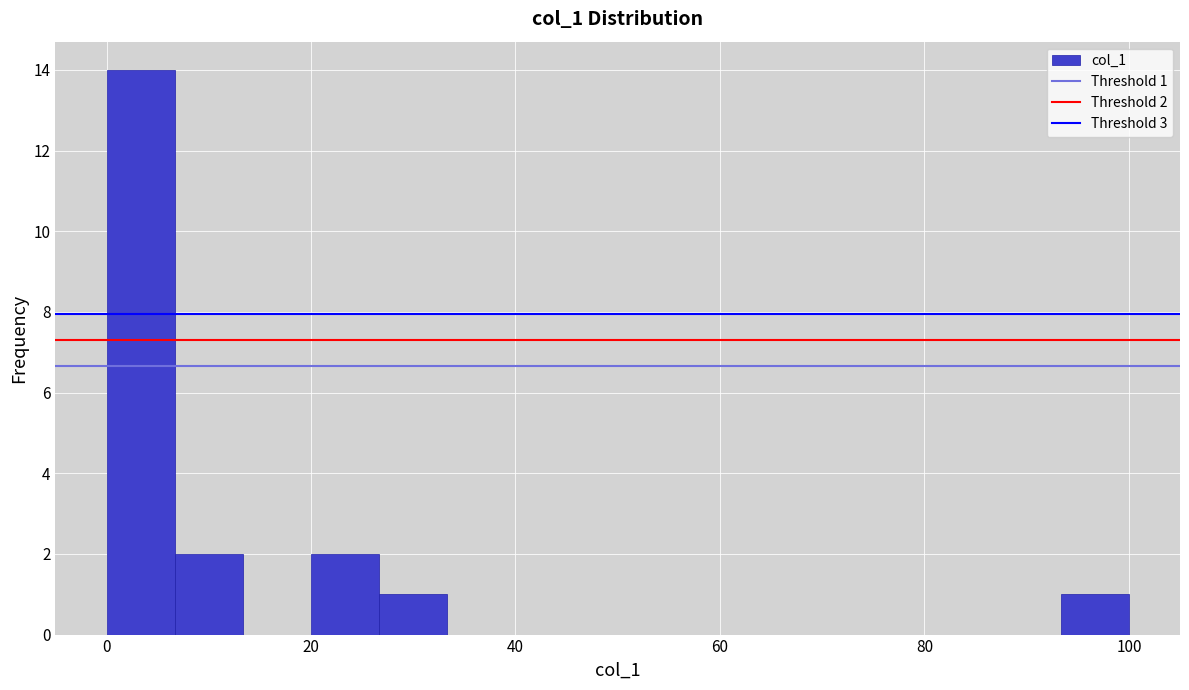

Around what value on the x-axis is the tallest bar? Give the approximate position of its centre, as read against the axis.

4